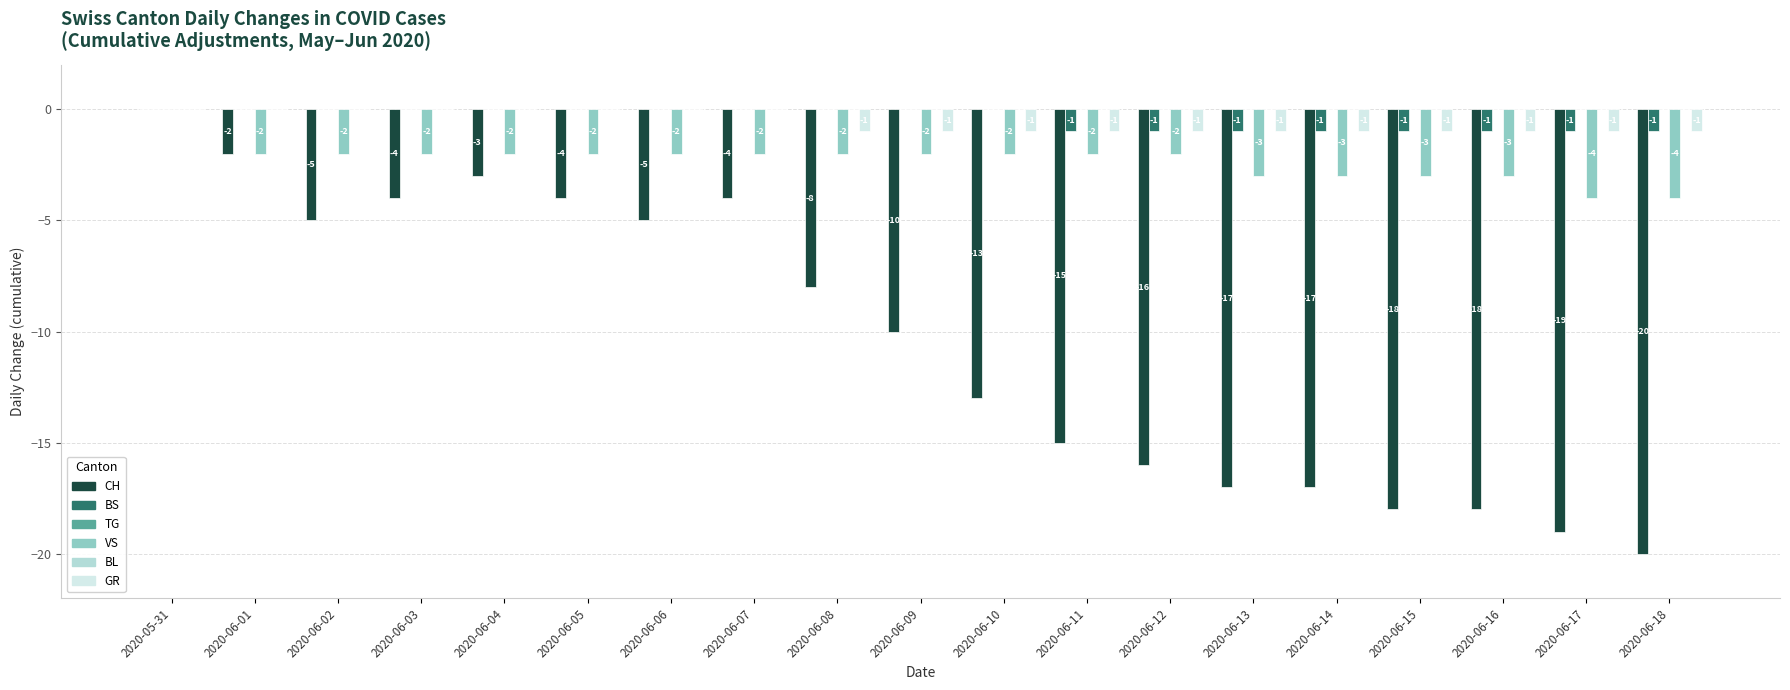

Which category has the lowest value in the CH series?

2020-06-18